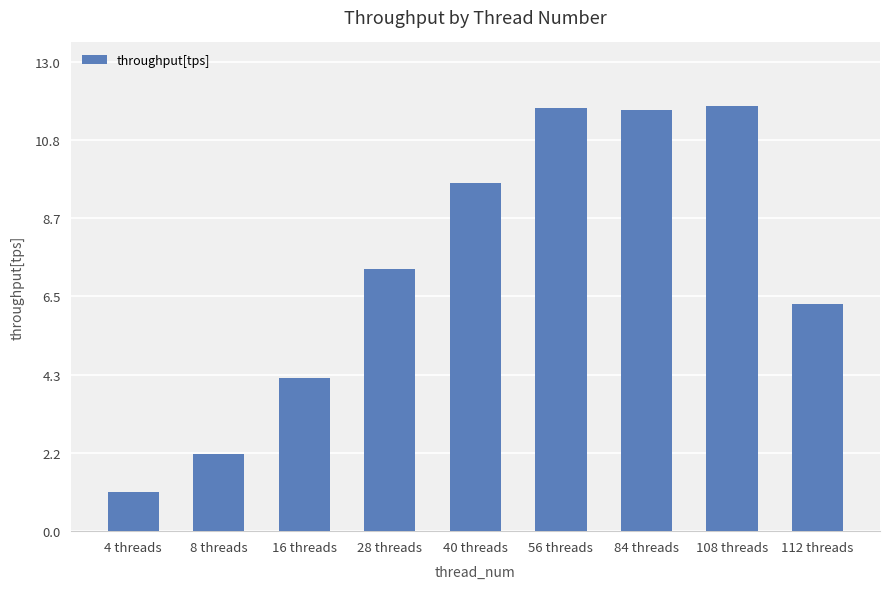

What is the approximate value at 56 threads?

11.7